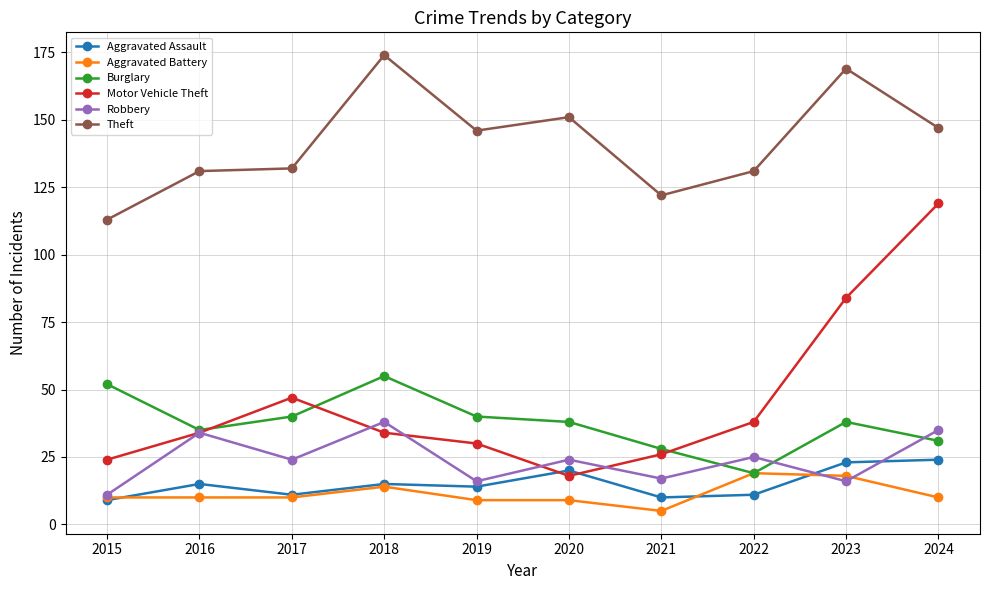

Which category has the highest value in the Theft series?

2018